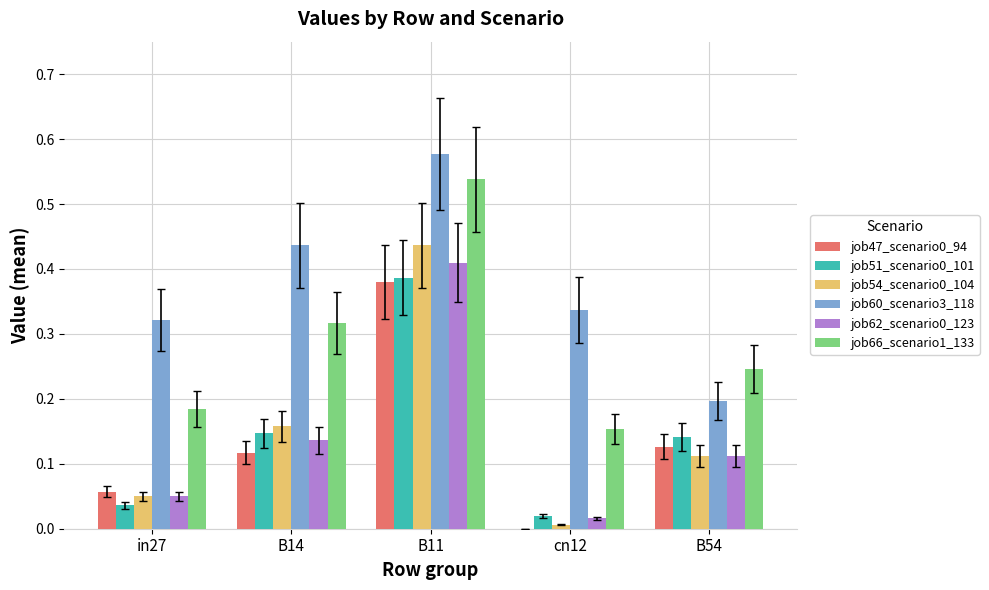

At which label does job62_scenario0_123 reach its peak?

B11